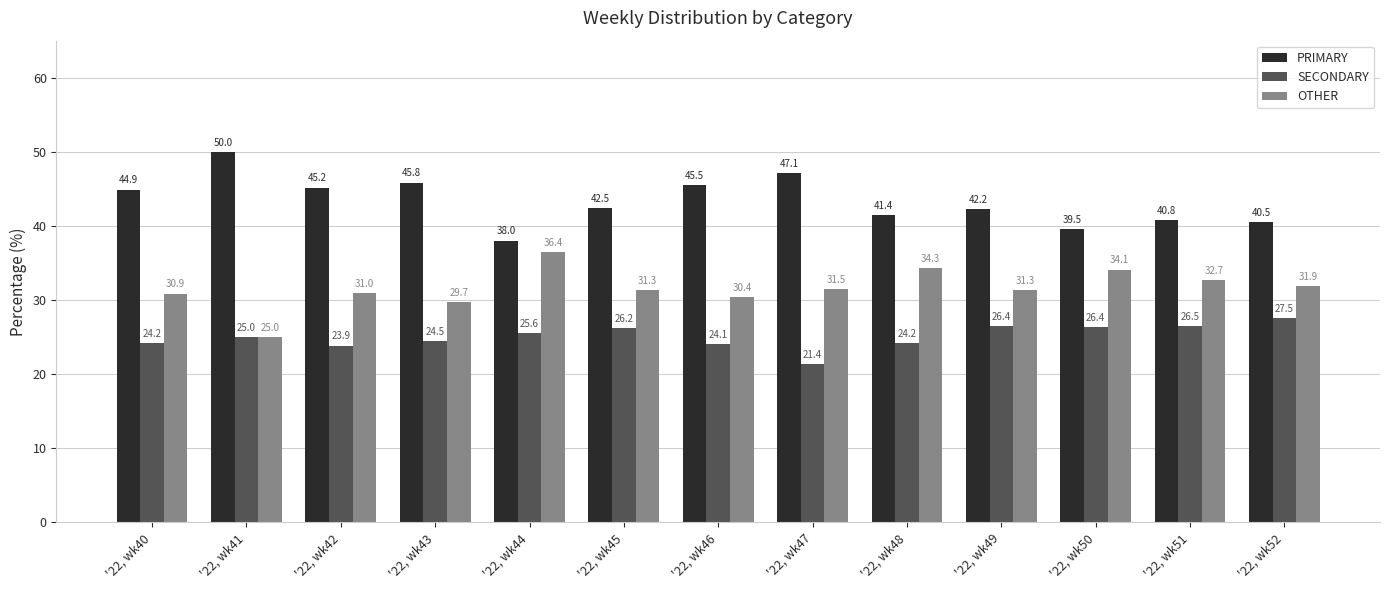

Between '22, wk41 and '22, wk51, which series saw the biggest shift?

PRIMARY